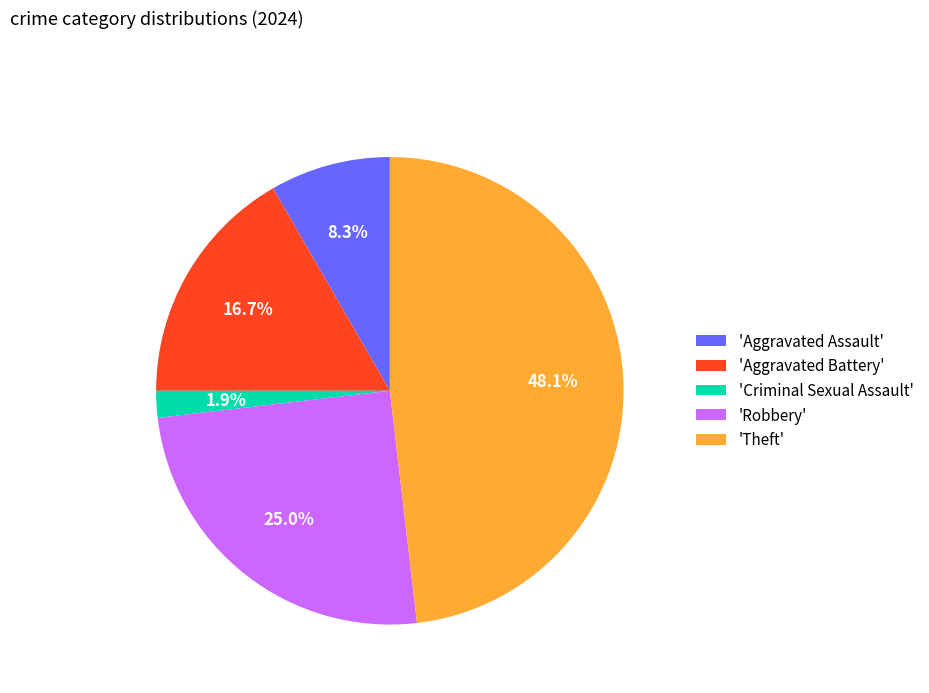

To the nearest percent, what is the average slice percentage?

20%